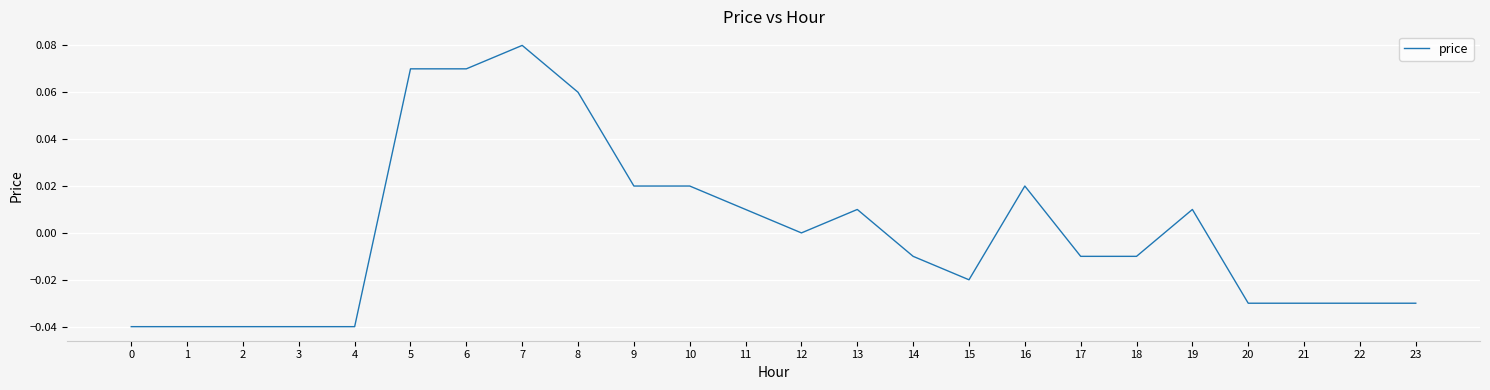

Between 2 and 12, which is larger?

12